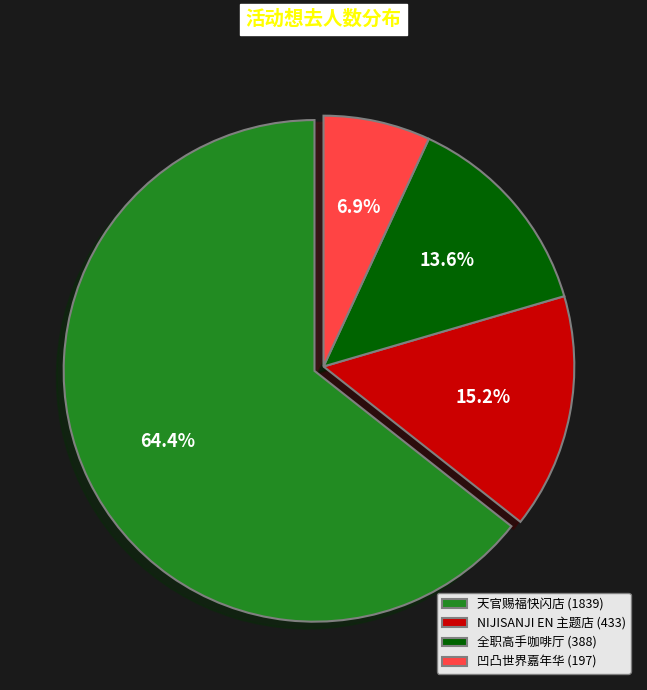

To the nearest percent, what is the difference between the largest and smallest slice percentages?

57%